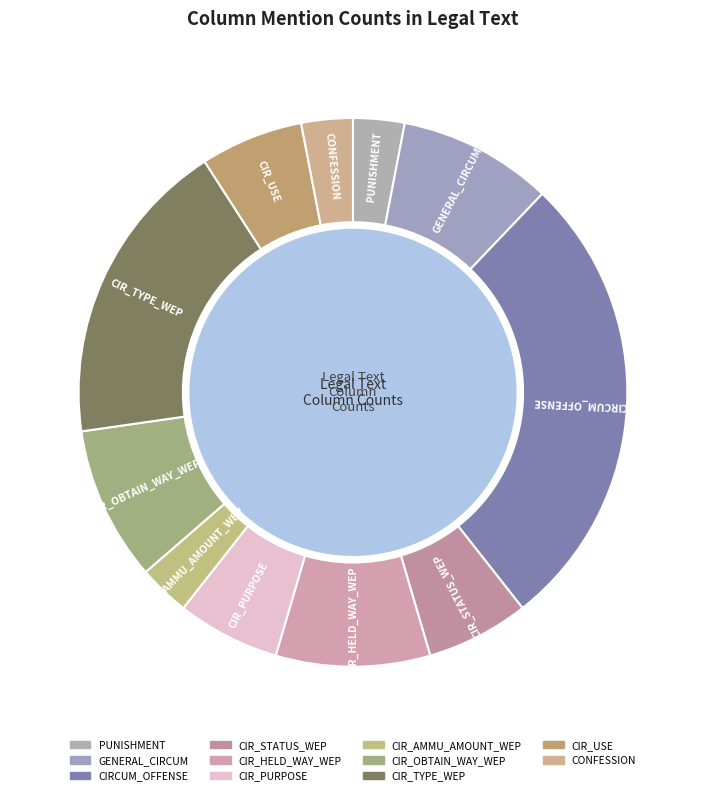

Is CIR_OBTAIN_WAY_WEP the majority of the pie?

No